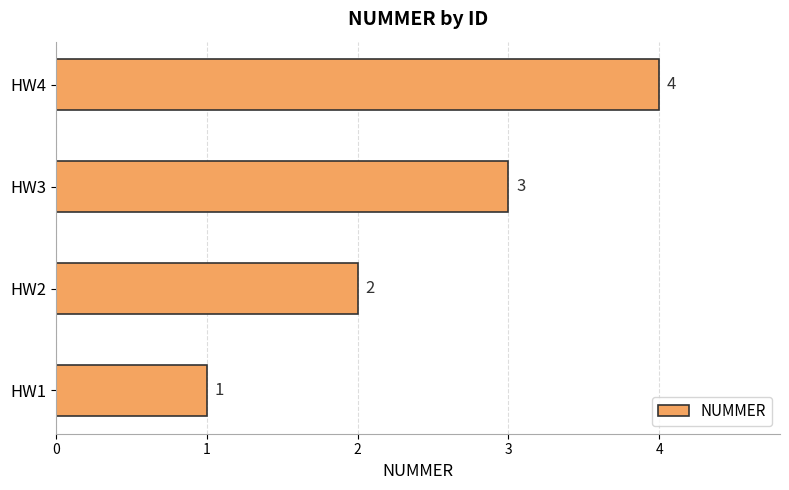

Rank the categories by value from highest to lowest.

HW4, HW3, HW2, HW1